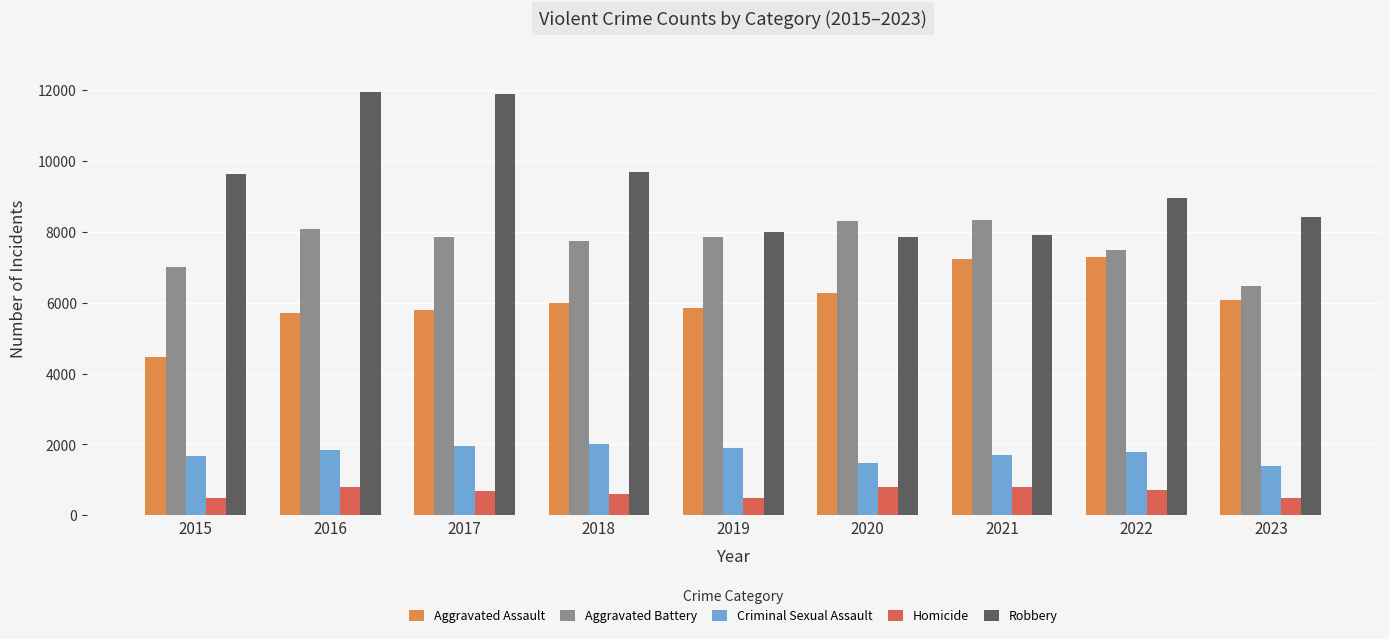

At how many categories does at least one series exceed 592?

9